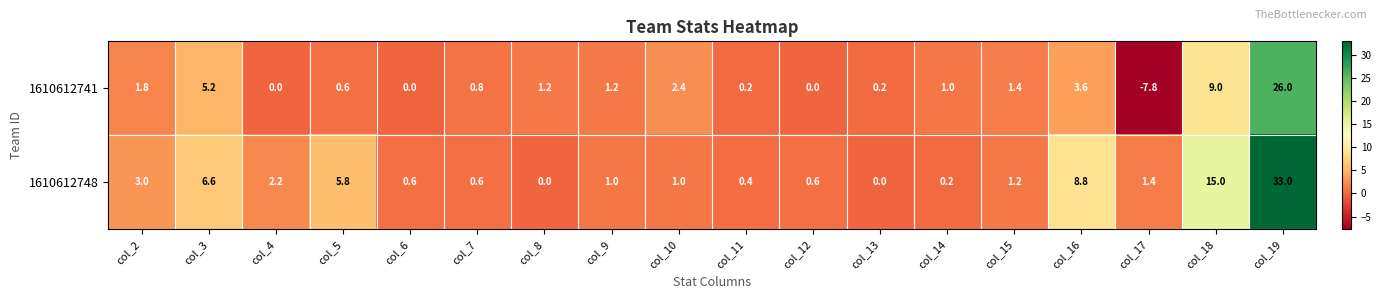

What is the difference between the highest and lowest values at col_13?

0.2